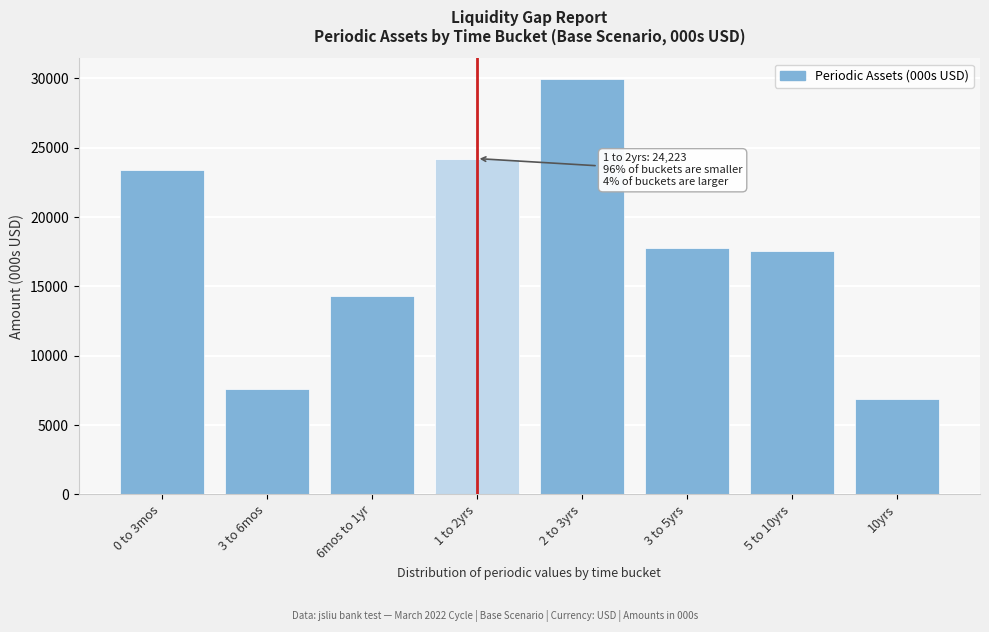

Reading left to right, list all the values displayed in this chart.

0 to 3mos=23417.7	3 to 6mos=7592.6	6mos to 1yr=14311.3	1 to 2yrs=24223.1	2 to 3yrs=29951.4	3 to 5yrs=17768.1	5 to 10yrs=17570.3	10yrs=6917.7